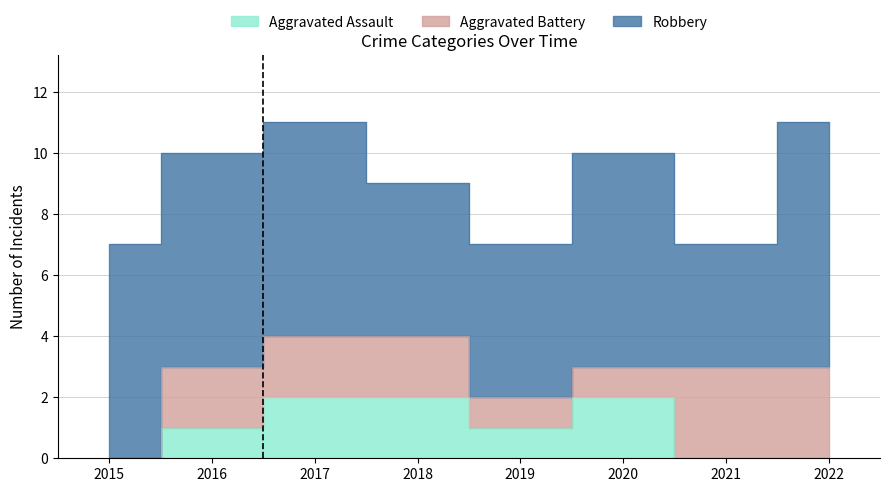

Reading right to left, transcribe all the data shown in this chart.

Aggravated Assault: 2022=0	2021=0	2020=2	2019=1	2018=2	2017=2	2016=1	2015=0
Aggravated Battery: 2022=3	2021=3	2020=1	2019=1	2018=2	2017=2	2016=2	2015=0
Robbery: 2022=8	2021=4	2020=7	2019=5	2018=5	2017=7	2016=7	2015=7